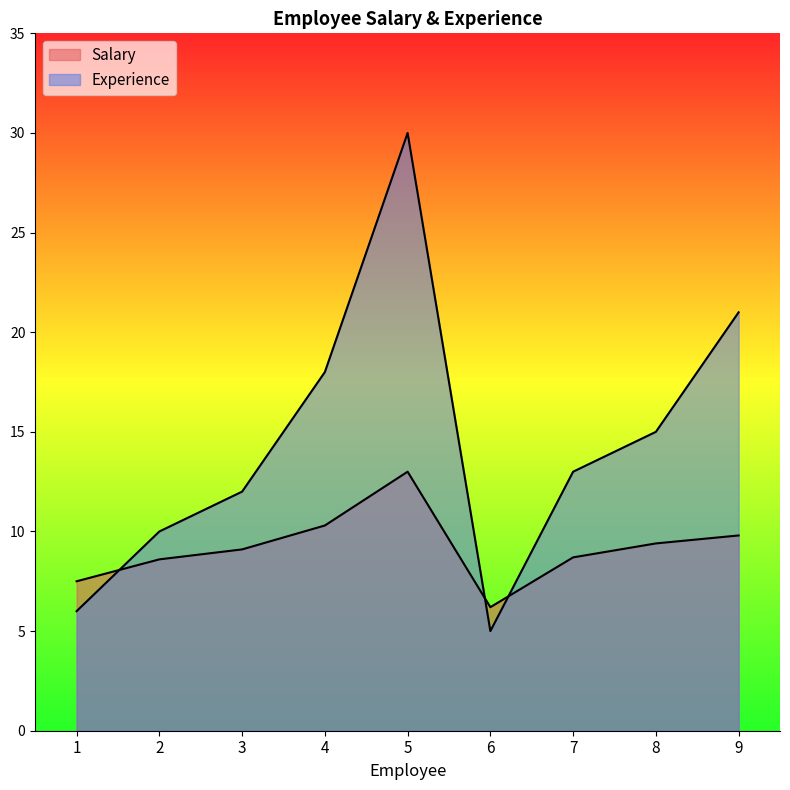

At how many categories does at least one series exceed 24?

1